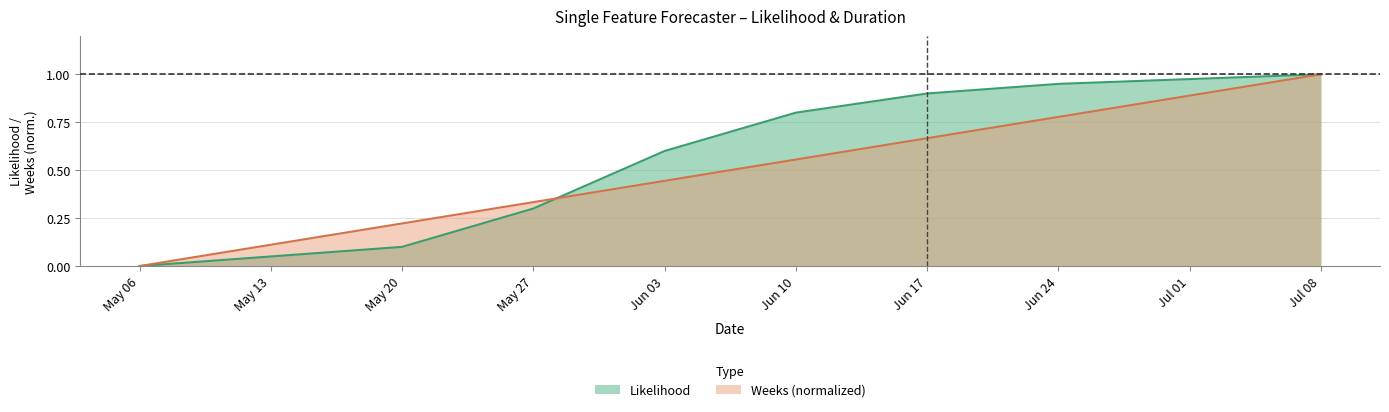

At which category does the chart reach its peak across all series?

Jul 08